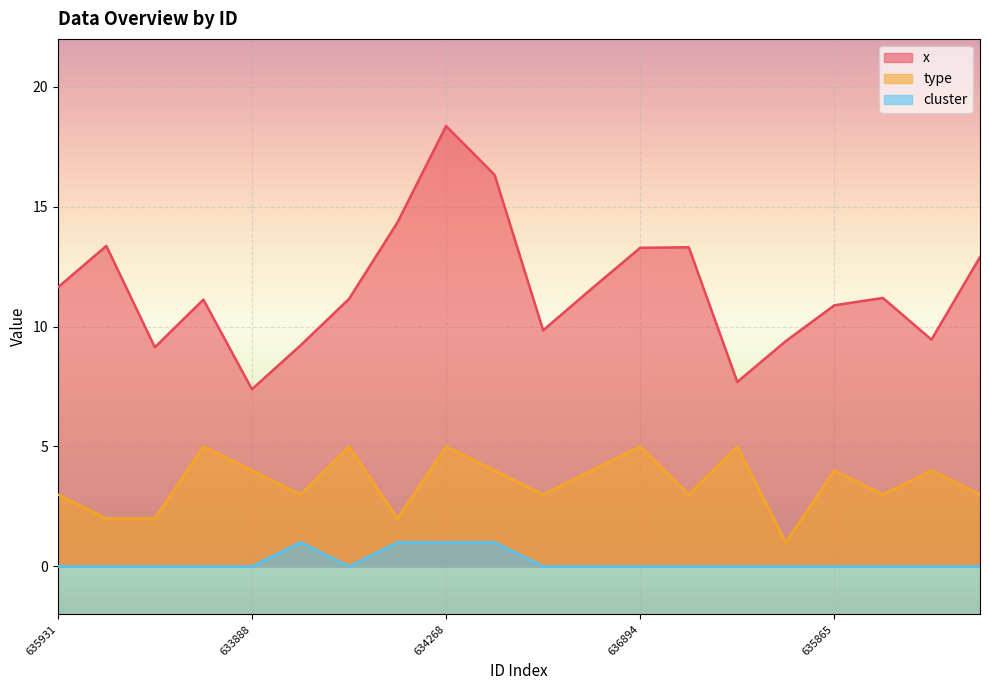

How many lines are shown in the chart?

3